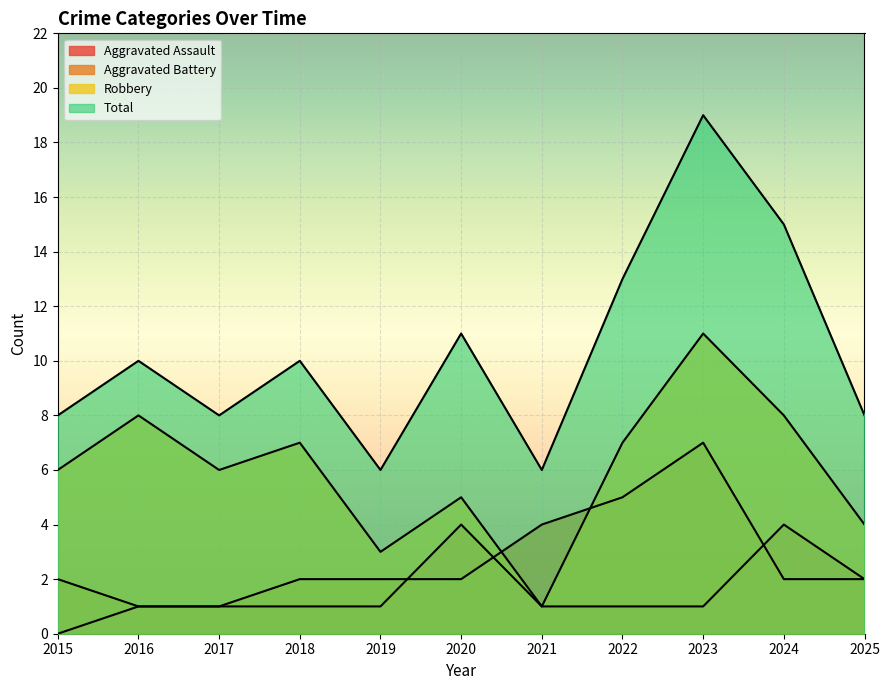

What is the total value across all series at 2025?

16